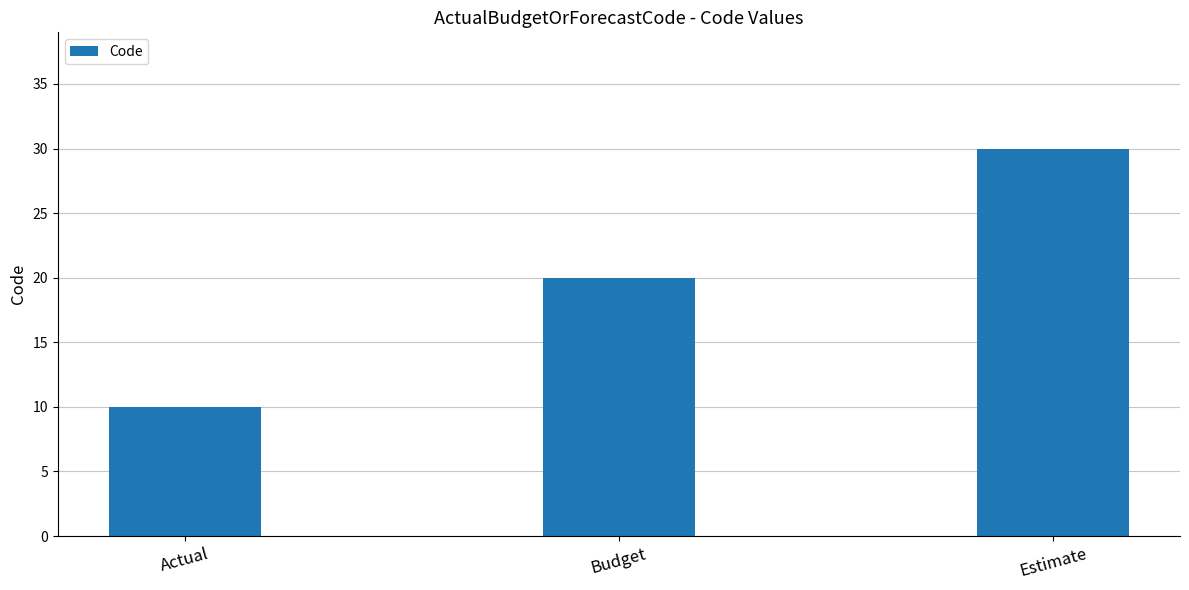

Approximately how many times larger is the value at Actual compared to Estimate?

0.3